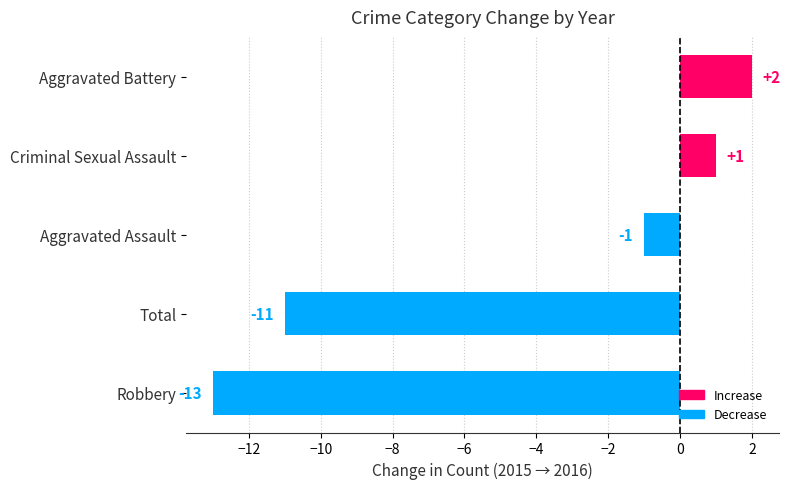

Rank the categories by value from highest to lowest.

Aggravated Battery, Criminal Sexual Assault, Aggravated Assault, Total, Robbery